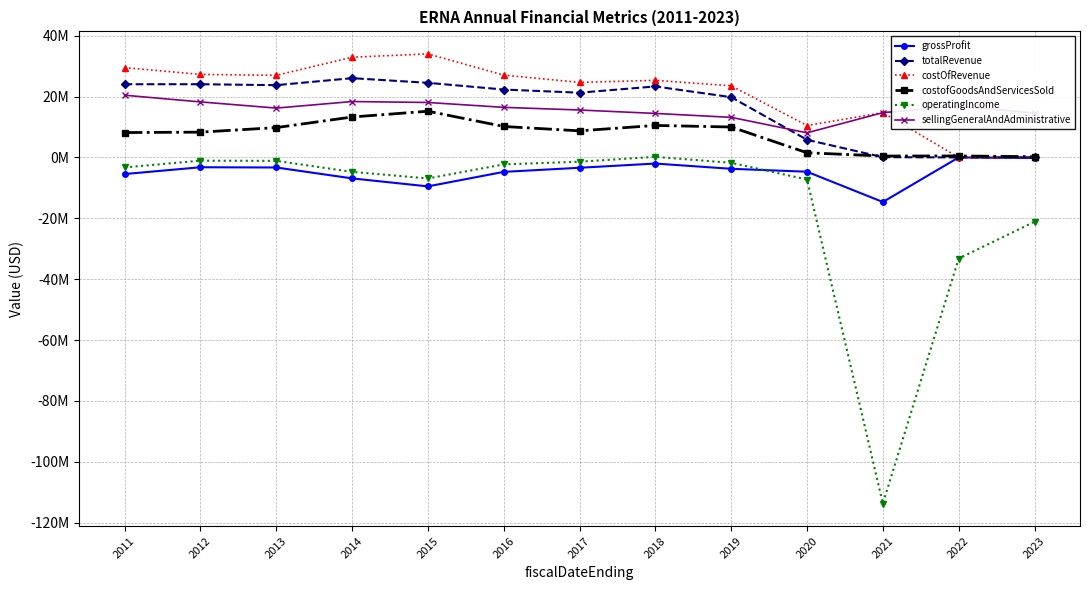

Reading left to right, list all the values displayed in this chart.

grossProfit: 2011=-5459000	2012=-3221000	2013=-3301000	2014=-6881000	2015=-9510000	2016=-4743000	2017=-3390000	2018=-2008000	2019=-3729000	2020=-4692000	2021=-14640000	2022=0	2023=-168000
totalRevenue: 2011=24056000	2012=24063000	2013=23749000	2014=26046000	2015=24519000	2016=22312000	2017=21274000	2018=23335000	2019=19806000	2020=5800000	2021=84000	2022=0	2023=68000
costOfRevenue: 2011=29515000	2012=27284000	2013=26984000	2014=32927000	2015=34029000	2016=27055000	2017=24664000	2018=25343000	2019=23535000	2020=10492000	2021=14724000	2022=0	2023=236000
costofGoodsAndServicesSold: 2011=8176000	2012=8315000	2013=9802000	2014=13287000	2015=15185000	2016=10175000	2017=8738000	2018=10519000	2019=10000000	2020=1538000	2021=459000	2022=497000	2023=236000
operatingIncome: 2011=-3276000	2012=-1062000	2013=-1119000	2014=-4742000	2015=-6895000	2016=-2278000	2017=-1402000	2018=203000	2019=-1762000	2020=-7248000	2021=-113732000	2022=-33217000	2023=-21135000
sellingGeneralAndAdministrative: 2011=20448000	2012=18248000	2013=16219000	2014=18367000	2015=18060000	2016=16458000	2017=15587000	2018=14463000	2019=13175000	2020=8091000	2021=14724000	2022=16835000	2023=14587000